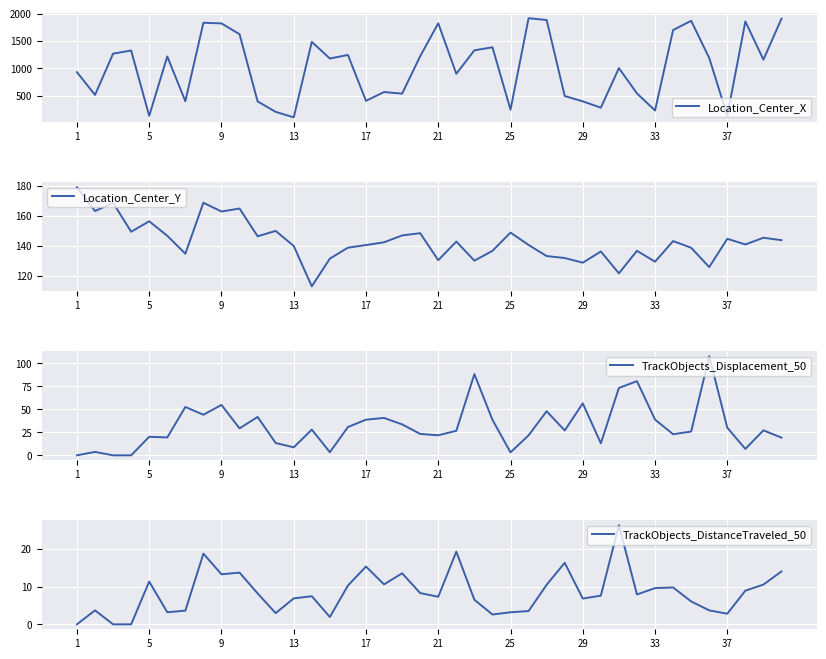

Is it true that Location_Center_Y equals 213.8 at 37?

False